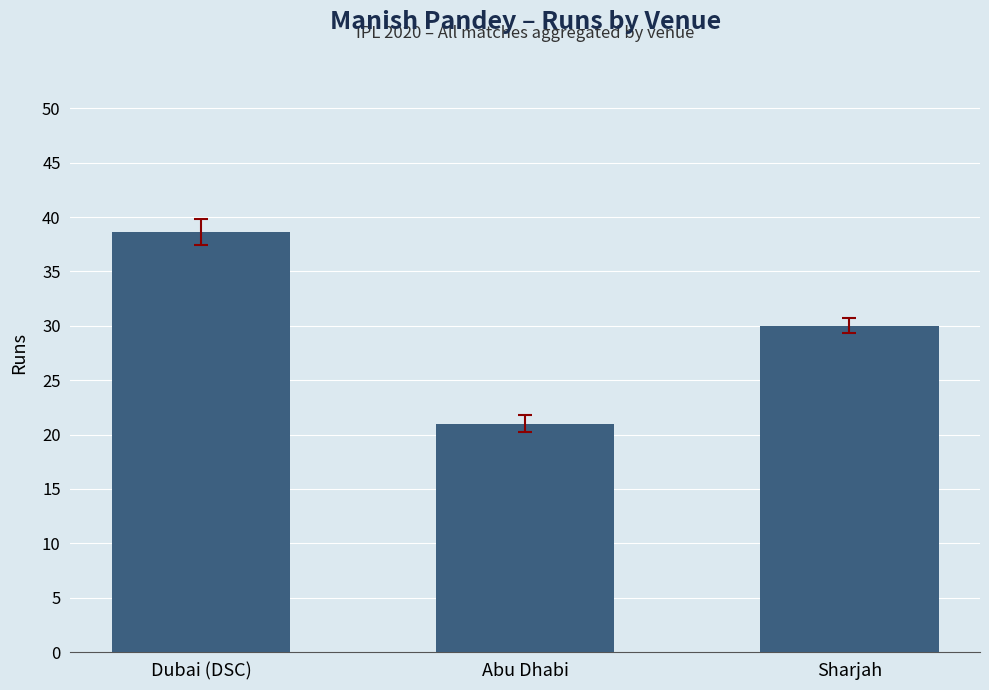

List the labels in order of value, smallest first.

Abu Dhabi, Sharjah, Dubai (DSC)